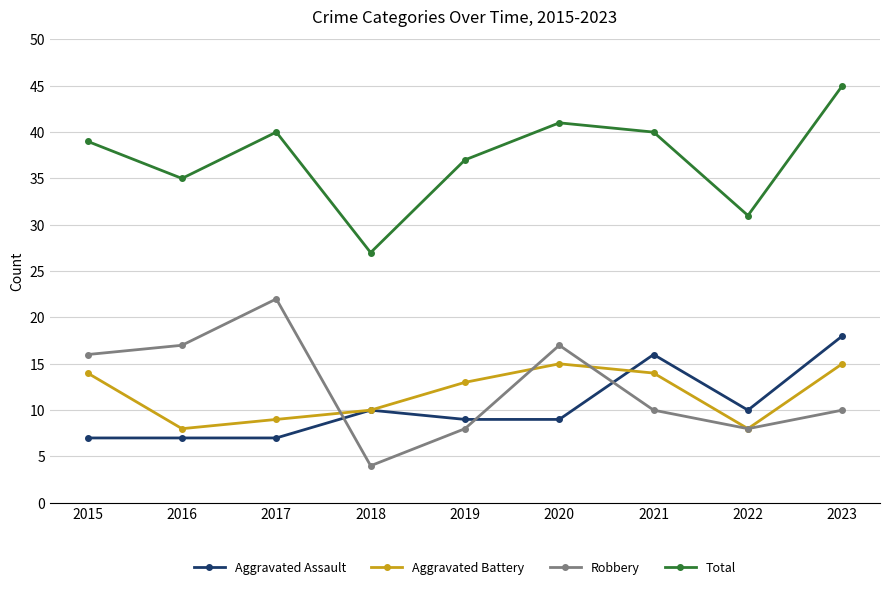

What is the sum of the Aggravated Battery values at 2016 and 2021?

22